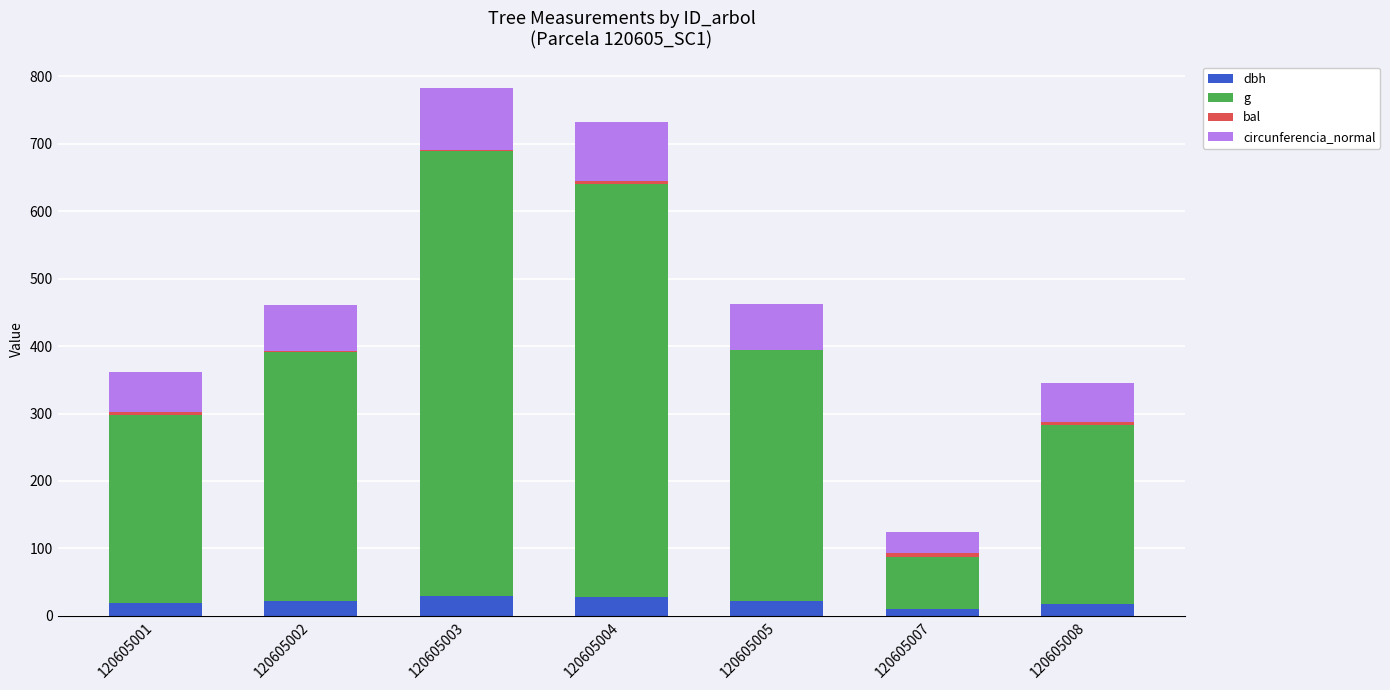

Is it true that dbh equals 21.8 at 120605005?

True